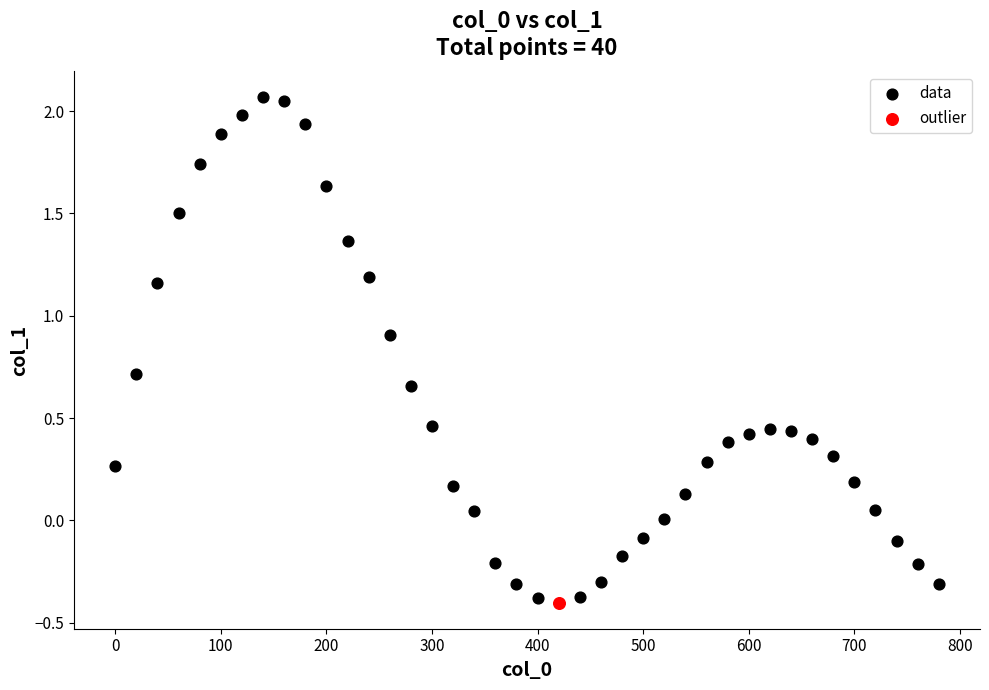

What are all the series names shown in the legend?

data, outlier